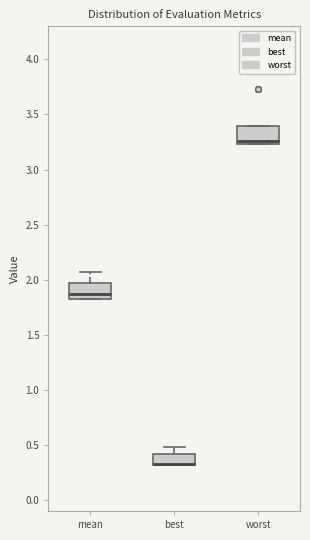

Reading left to right, read every box against the y-axis: the position of its median line, the range the box covers, and the ends of its whiskers. The values are not printed on the chart, so give them approximately, as read against the axis.

mean: median 1.85, box 1.80 to 1.95, whiskers 1.80 to 2.05
best: median 0.35 (drawn on the box's lower edge), box 0.30 to 0.40, whiskers 0.30 to 0.50
worst: median 3.25 (just above the box's lower edge), box 3.25 to 3.40, whiskers 3.25 to 3.40